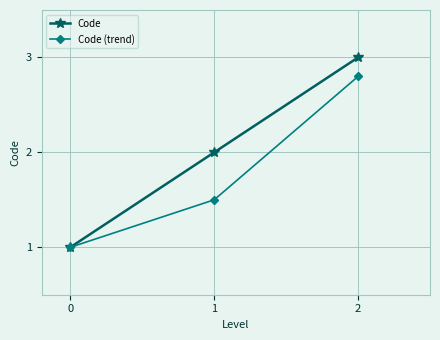

How many data points does each series have?

3